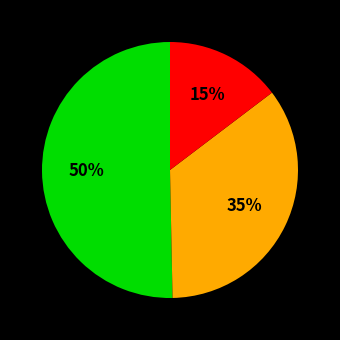

To the nearest percent, what is the average slice percentage?

33%